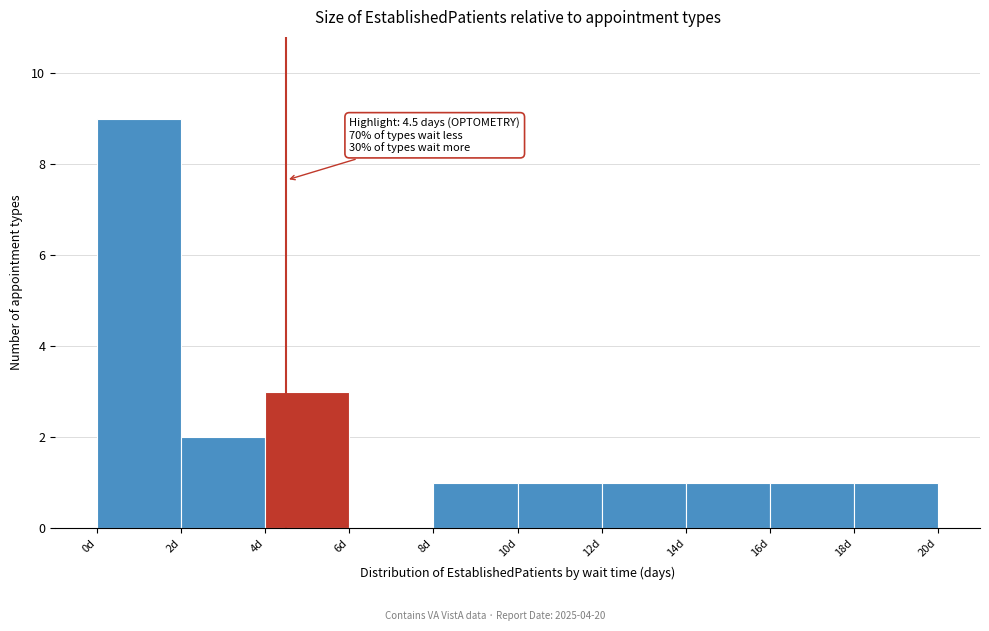

Which range on the x-axis has the tallest bar?

0 to 2